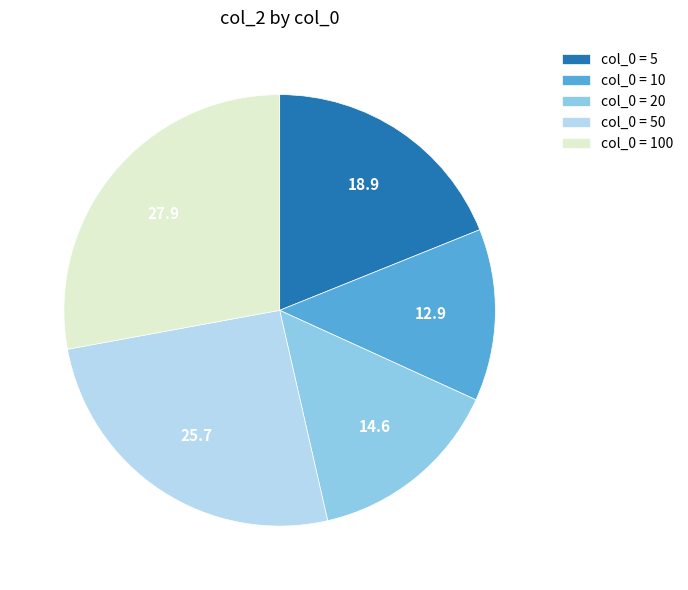

The col_0 = 5 slice represents 19% of the pie. True or false?

True